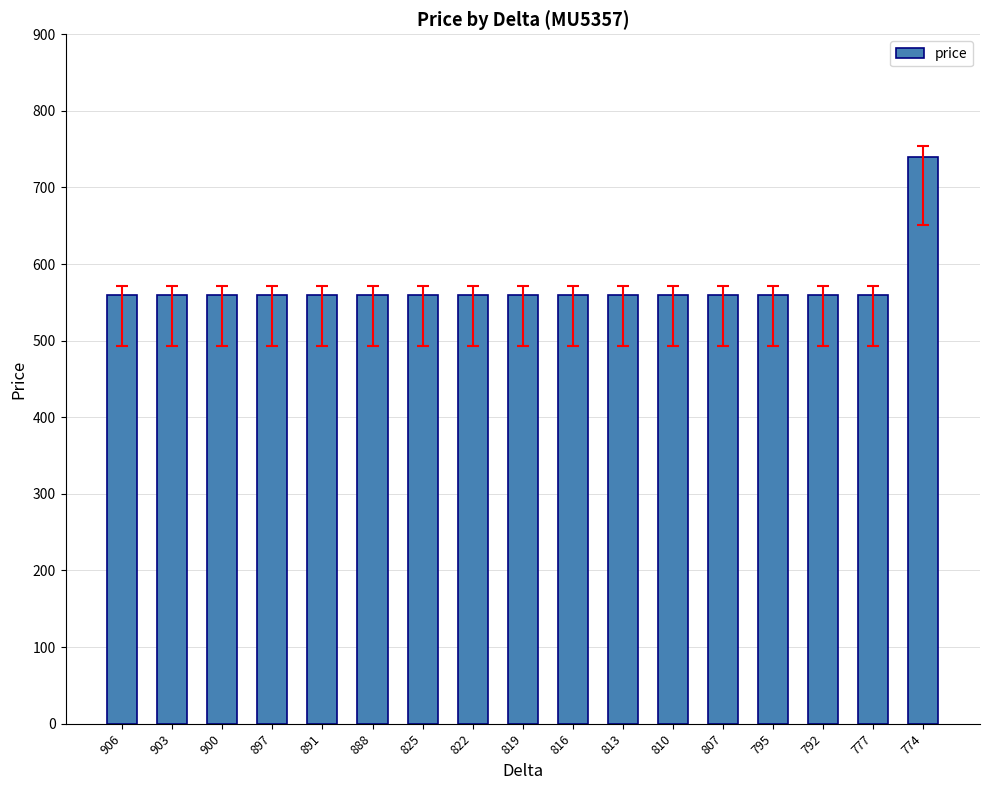

What is the sum of the values at 897 and 900?

1120